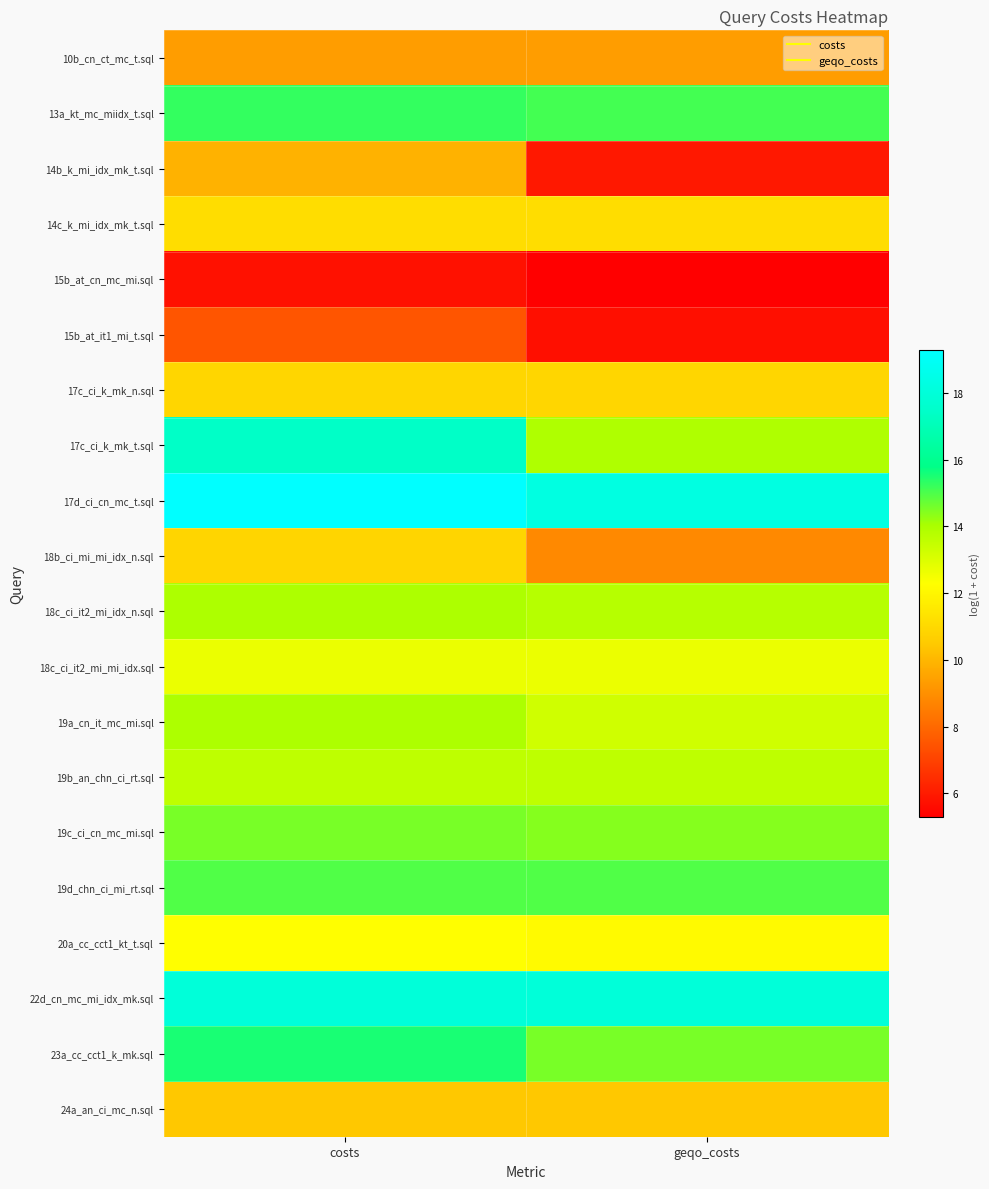

What is the difference between the highest and lowest values at costs?

13.6